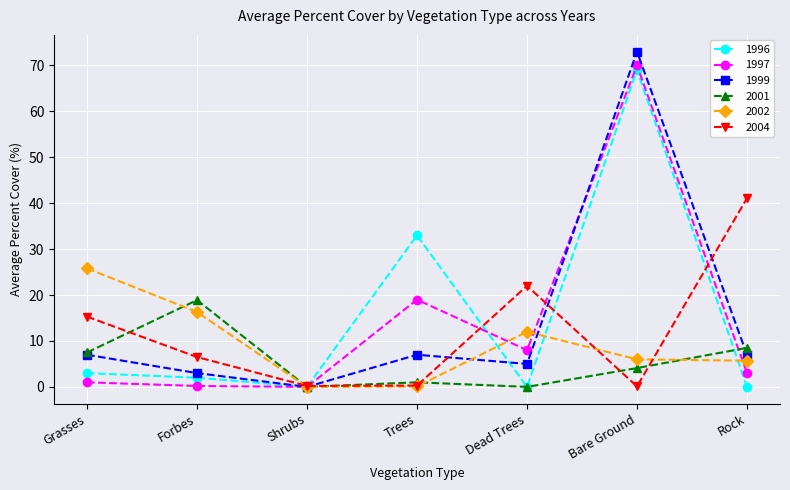

How many intersections are there between 2004 and 1997?

4